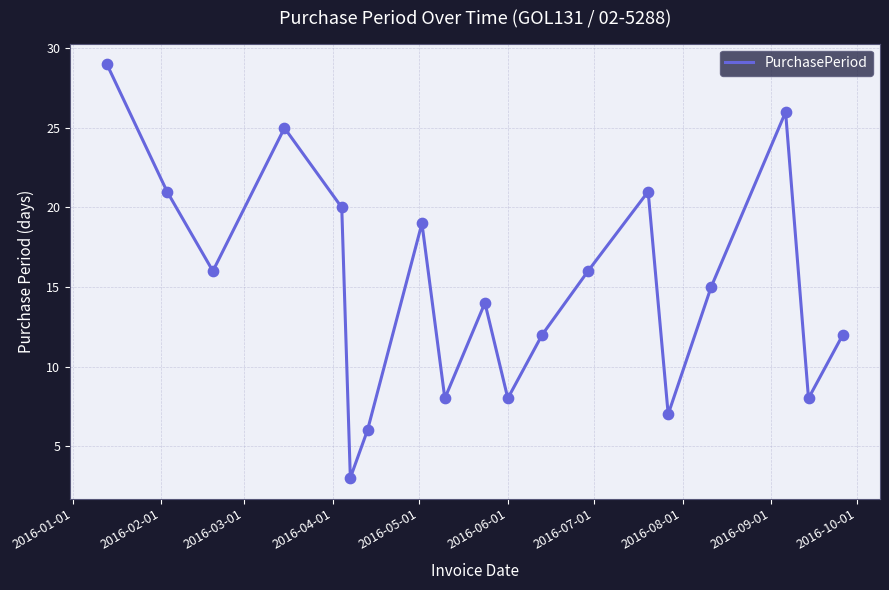

What is the maximum value shown in the chart?

29